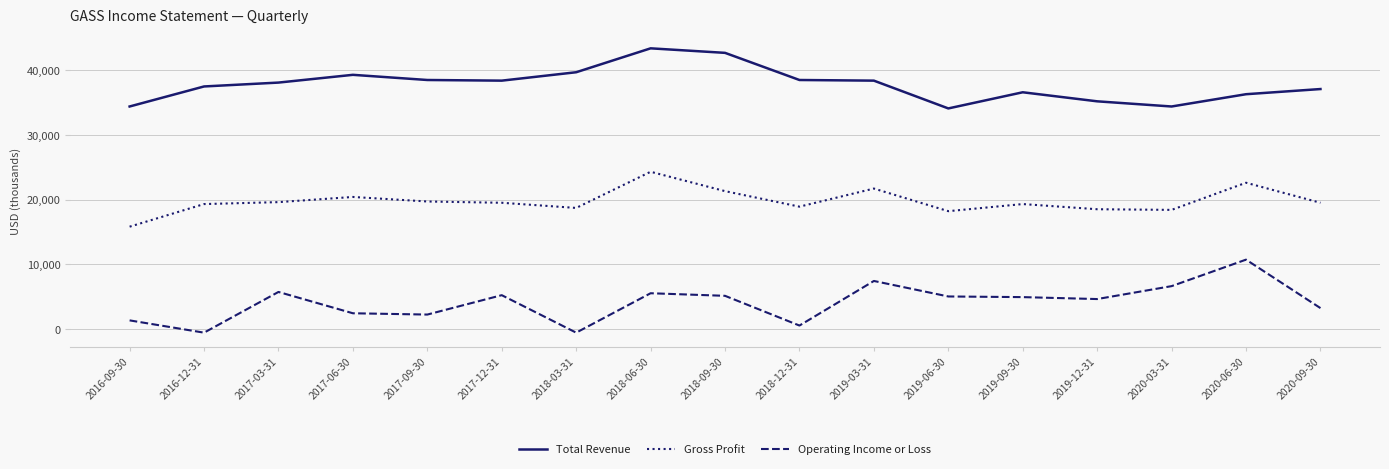

What are all the series names shown in the legend?

Total Revenue, Gross Profit, Operating Income or Loss